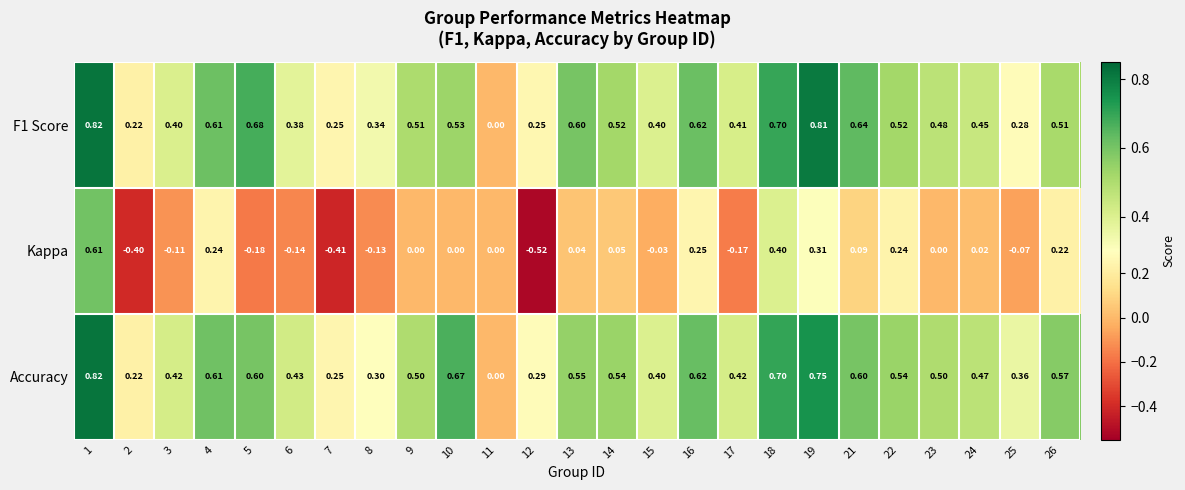

Is the value of Accuracy at 25 greater than the value of F1 Score at 19?

No